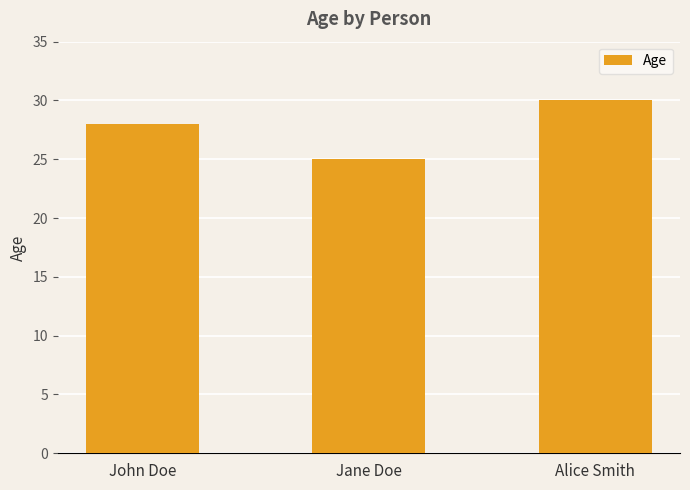

Reading left to right, list all the values displayed in this chart.

28	25	30